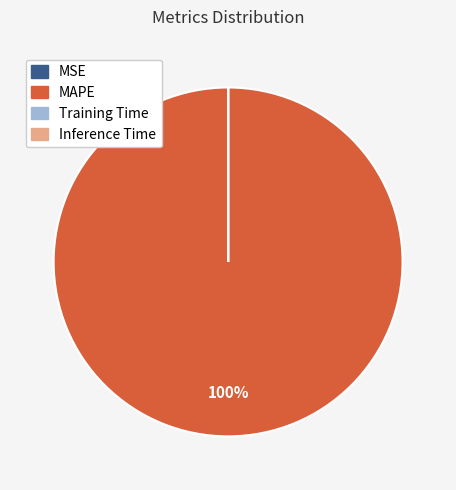

To the nearest percent, what is the difference between the largest and smallest slice percentages?

100%